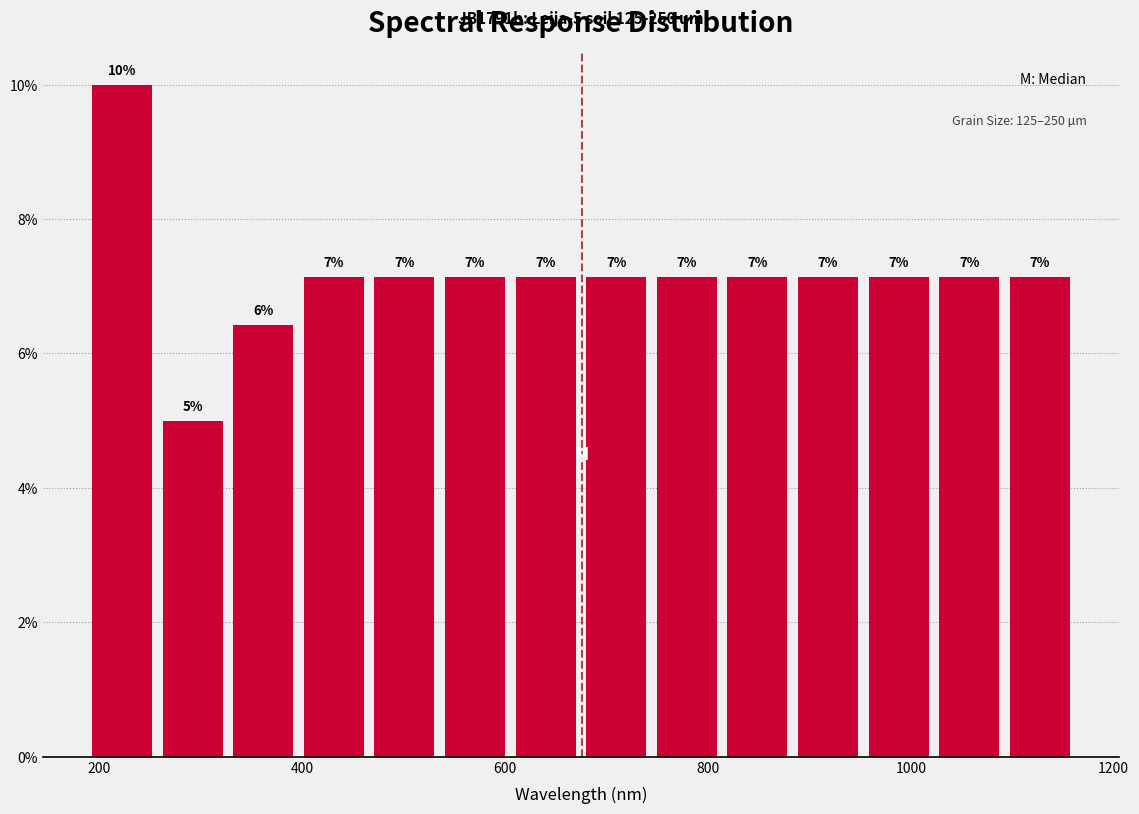

Read against the x-axis, roughly where is the centre of the tallest bar?

220